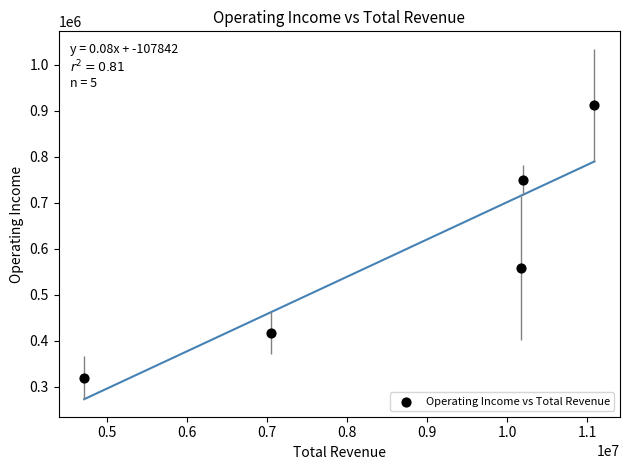

What Y value in the scatter plot is closest to 616000?

559000